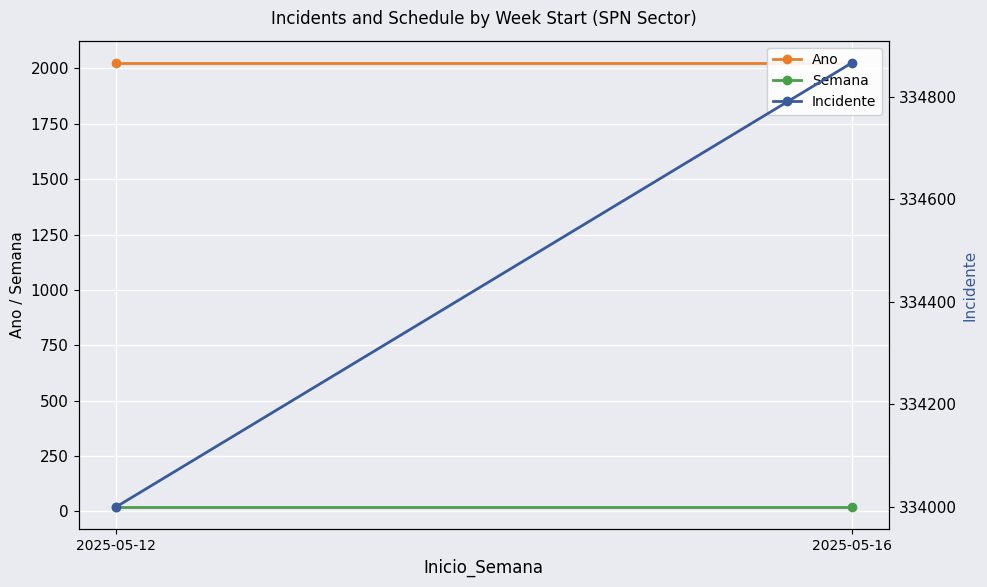

True or false: Ano has a value of 2025 at 2025-05-12.

True